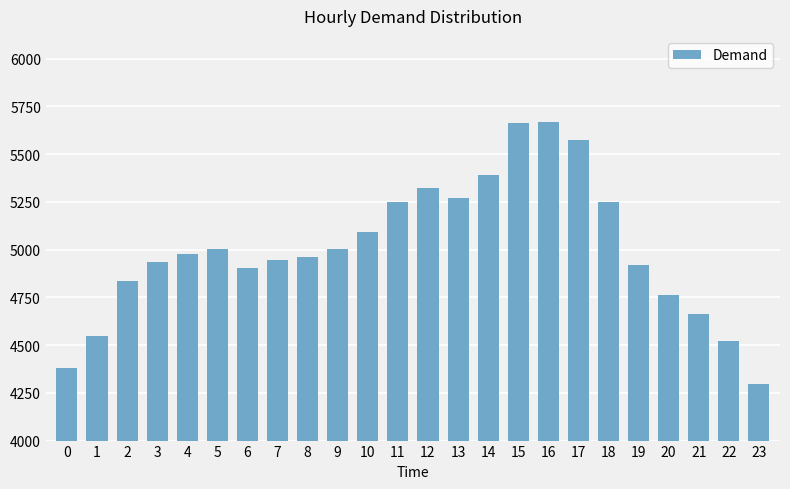

What is the value of the 15th bar from the left?

5392